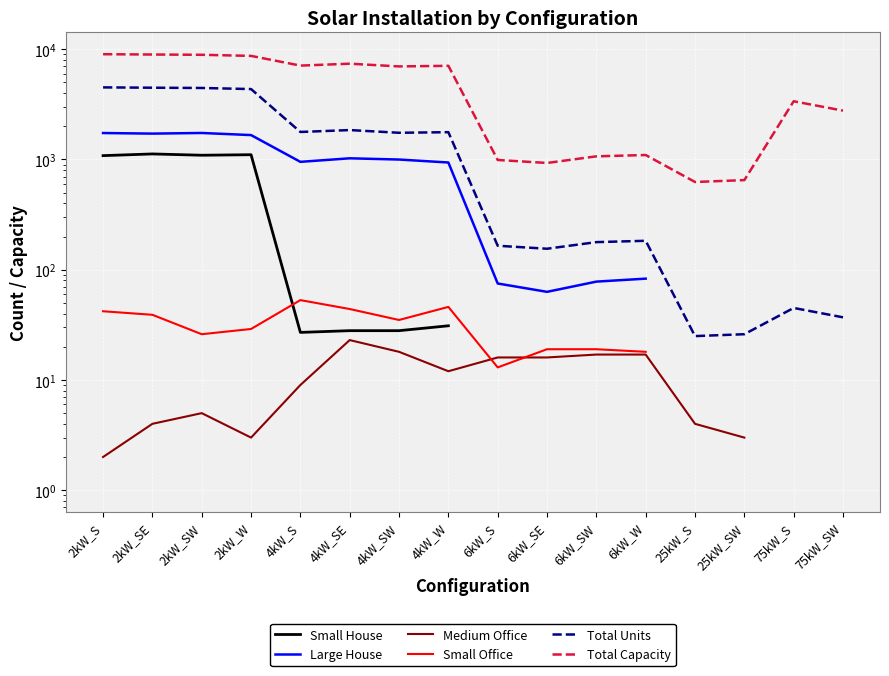

How many lines are shown in the chart?

6